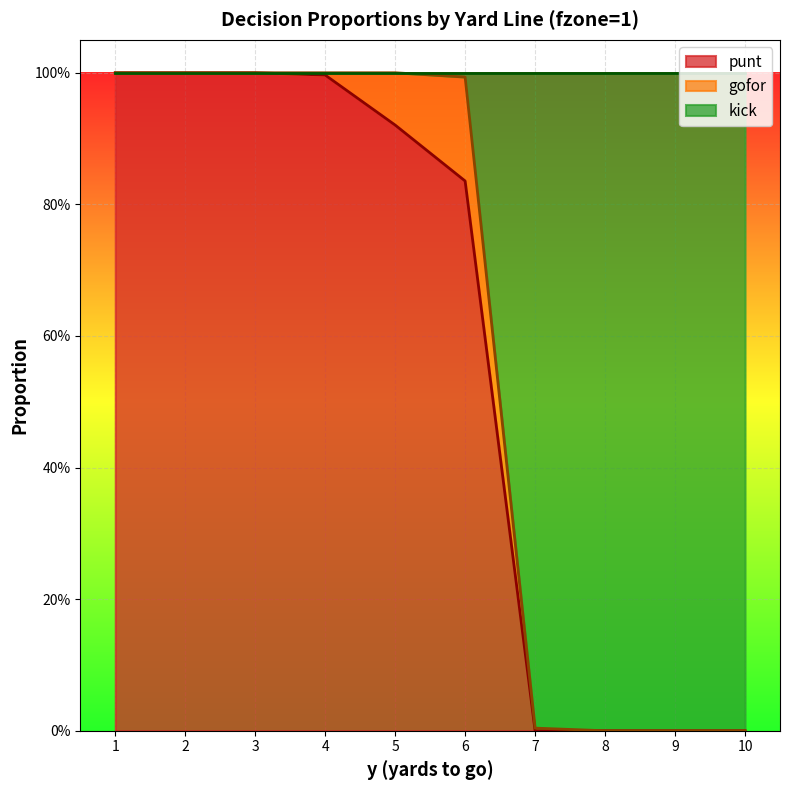

At which category does the chart reach its peak across all series?

1